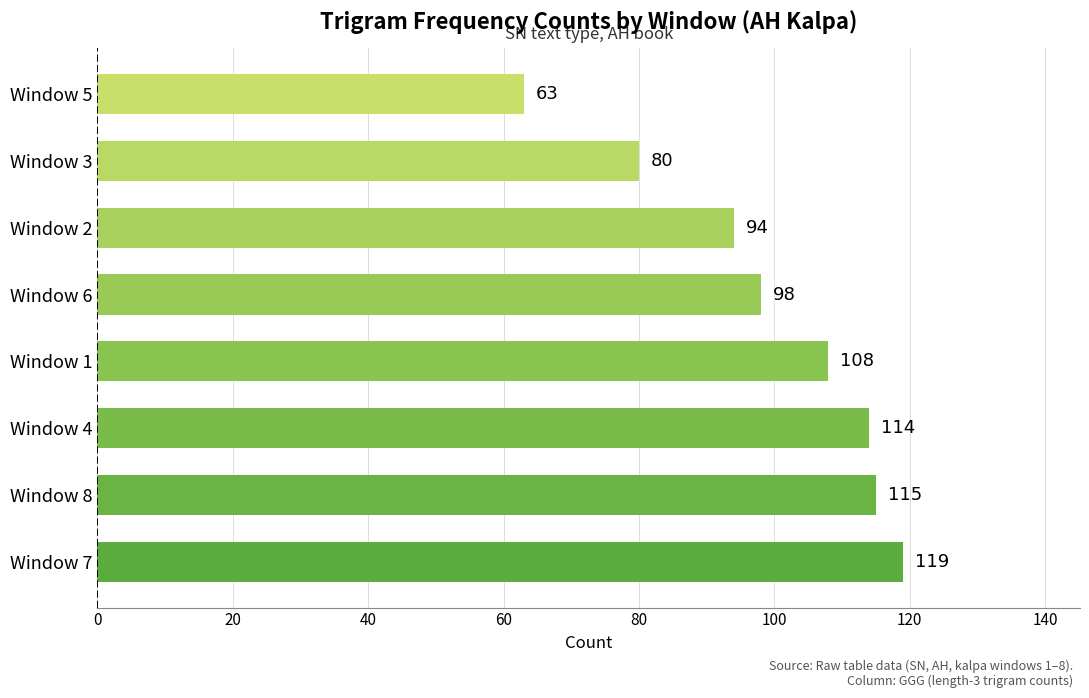

The value at Window 6 is 45. True or false?

False